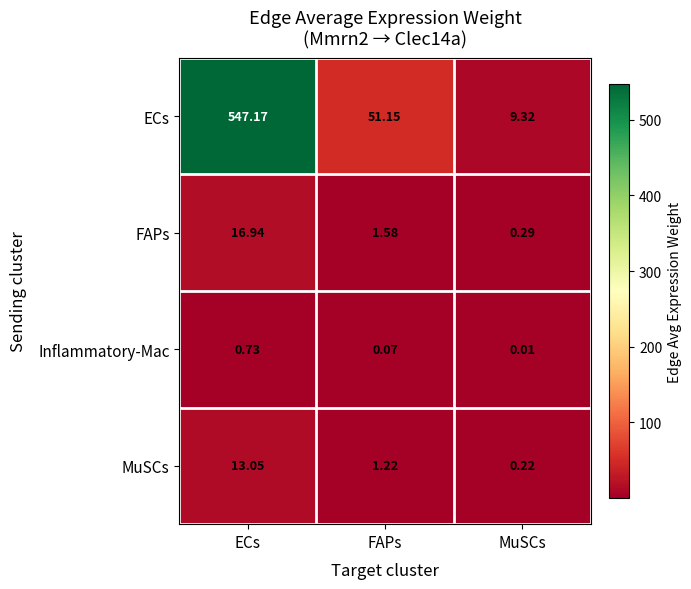

Which series has the largest range (max minus min)?

ECs